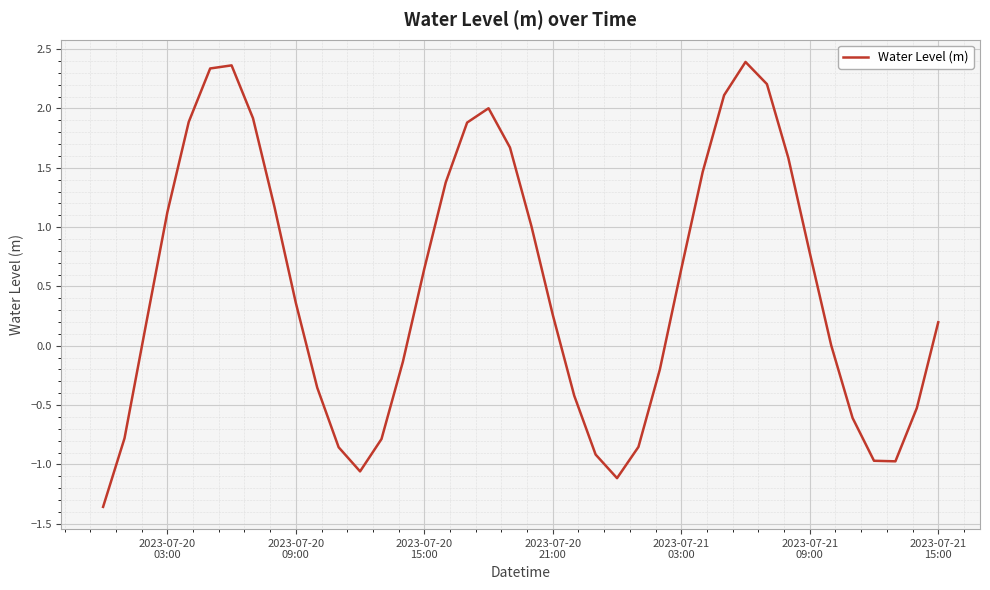

Does the chart have visible grid lines?

Yes